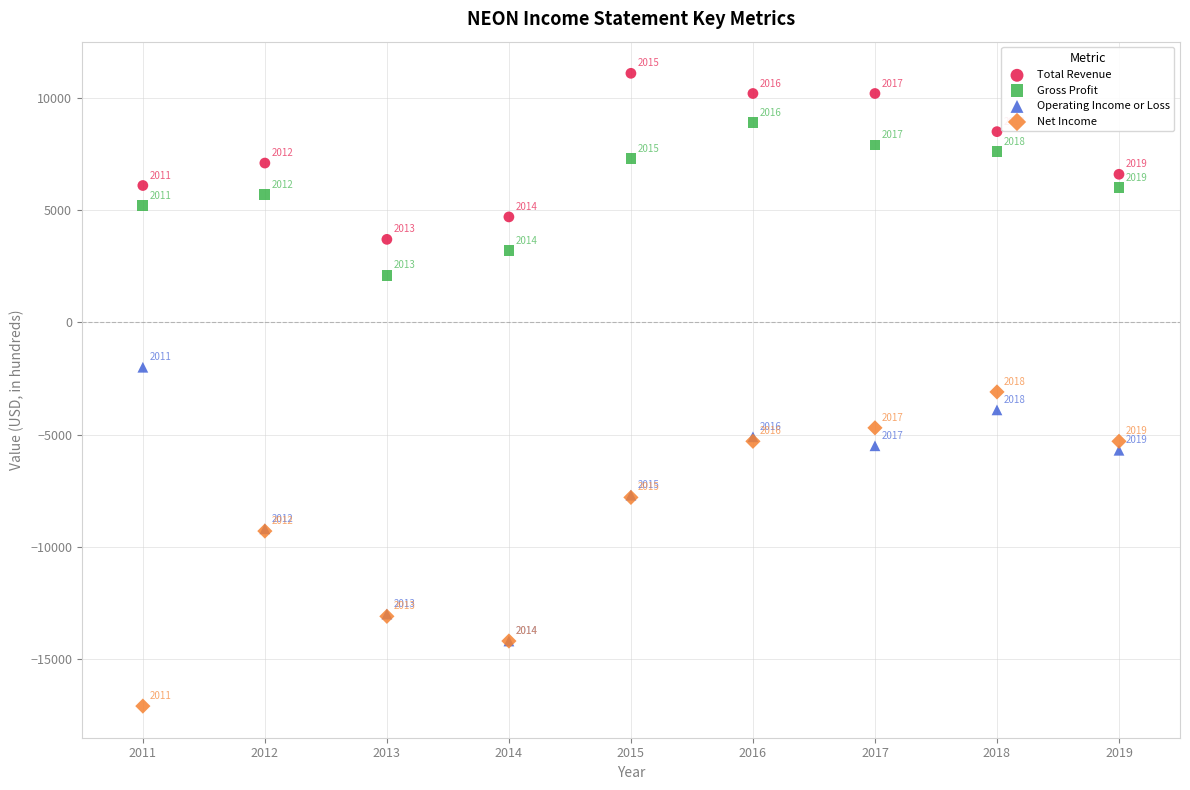

Which series has the widest spread of Y values?

Net Income